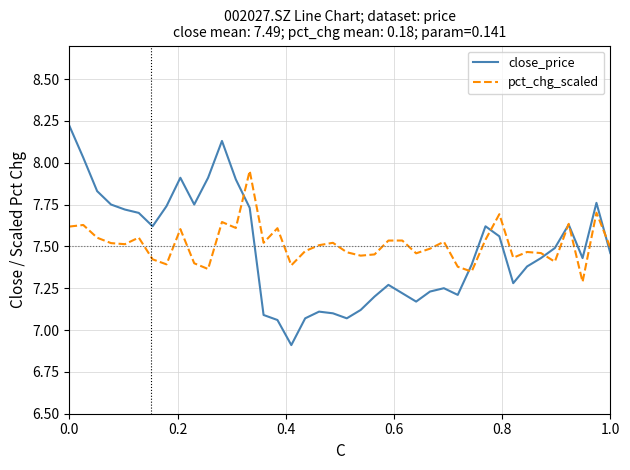

What is the smallest value displayed?

6.9